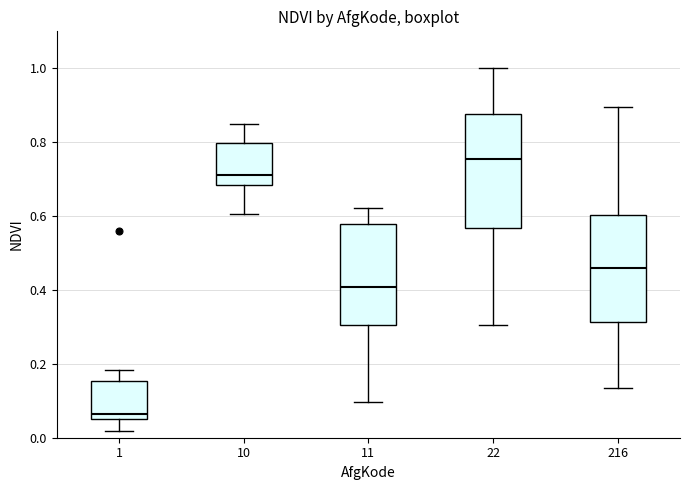

Reading left to right, transcribe this box plot: for each box, give where its median line is, the range the box spans, and where its two whiskers end, as read against the y-axis. The values are not printed on the chart, so give them approximately, as read against the axis.

1: median 0.06 (just above the box's lower edge), box 0.06 to 0.16, whiskers 0.02 to 0.18
10: median 0.72, box 0.68 to 0.80, whiskers 0.60 to 0.84
11: median 0.40, box 0.30 to 0.58, whiskers 0.10 to 0.62
22: median 0.76, box 0.56 to 0.88, whiskers 0.30 to 1.00
216: median 0.46, box 0.32 to 0.60, whiskers 0.14 to 0.90